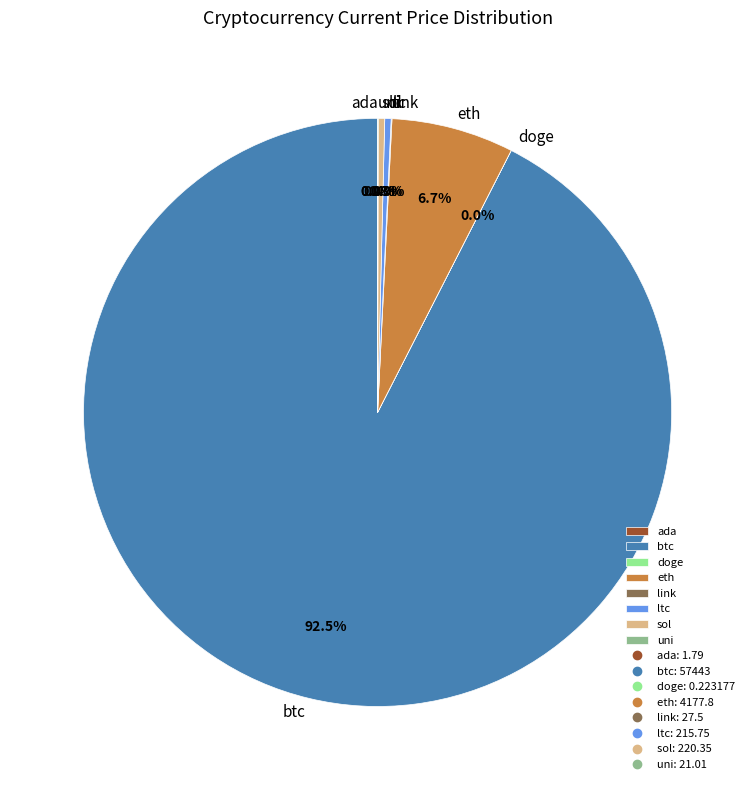

Which slice is the largest?

btc